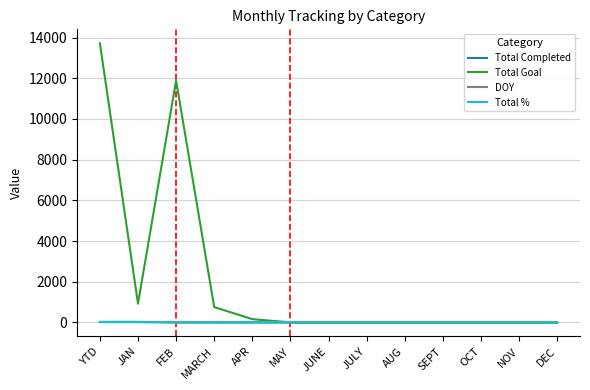

The value of Total Goal at MARCH is 753. True or false?

True